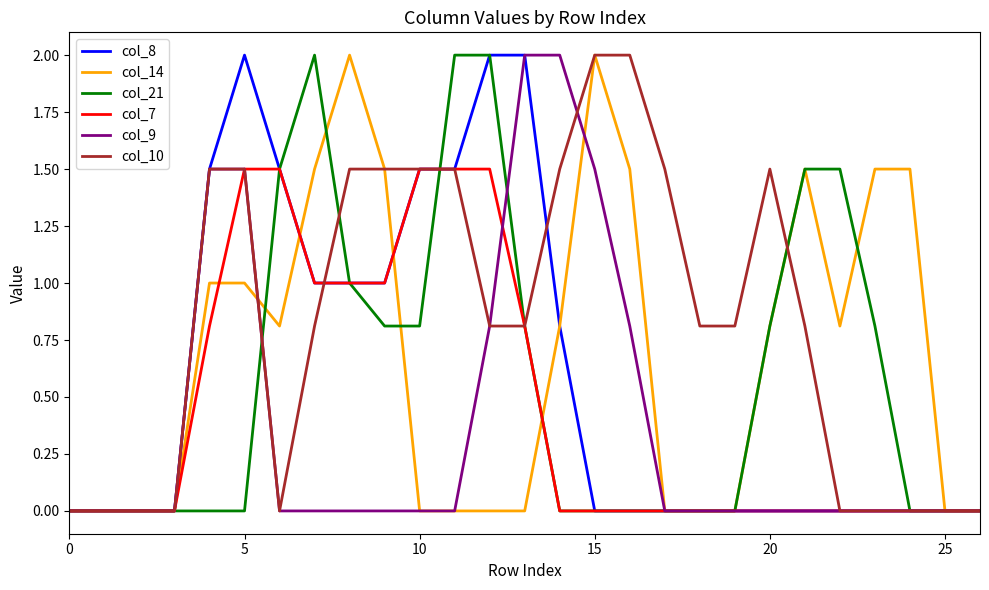

Which series has the largest total across all categories?

col_10